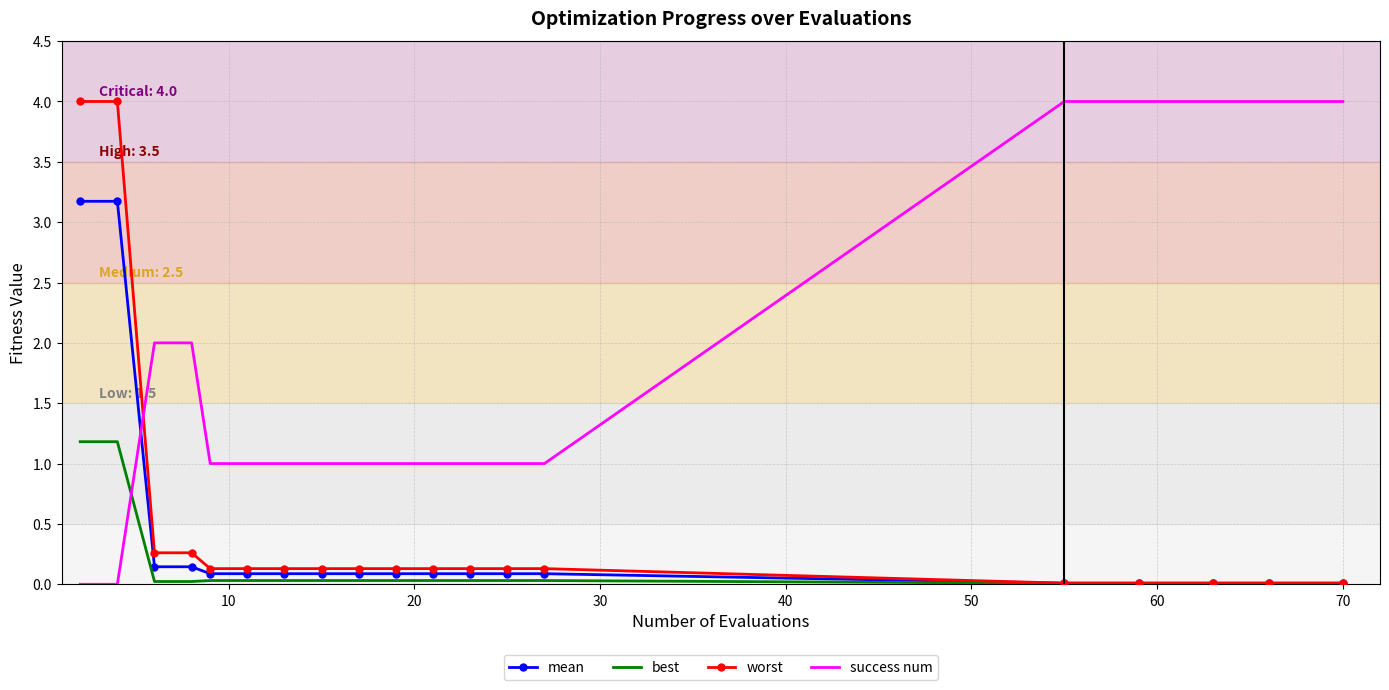

What is the maximum value for mean?

3.2